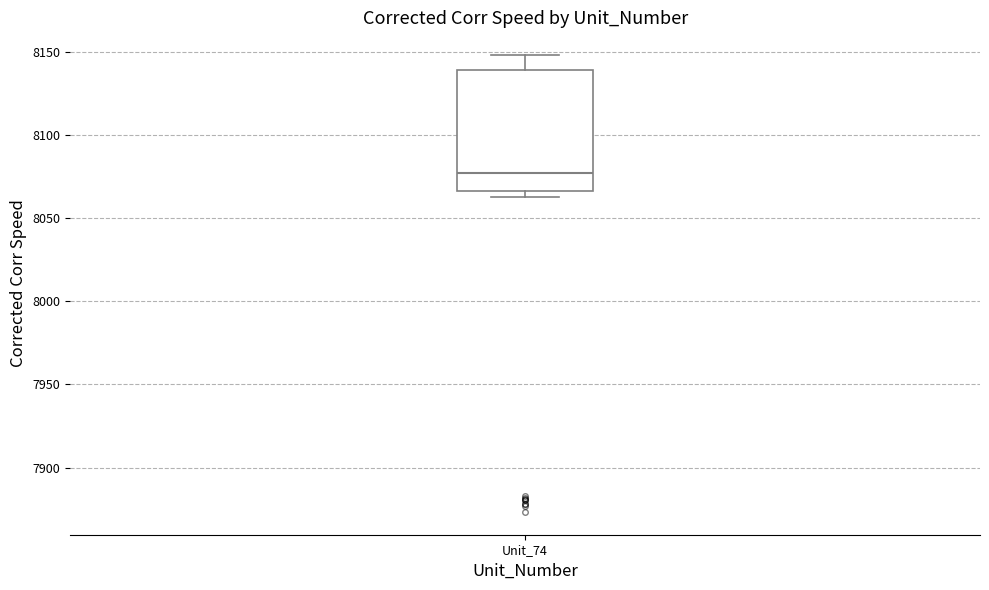

Where is the lower edge of the box for Unit_74 on the y-axis? The values are not printed on the chart, so give them approximately, as read against the axis.

8065